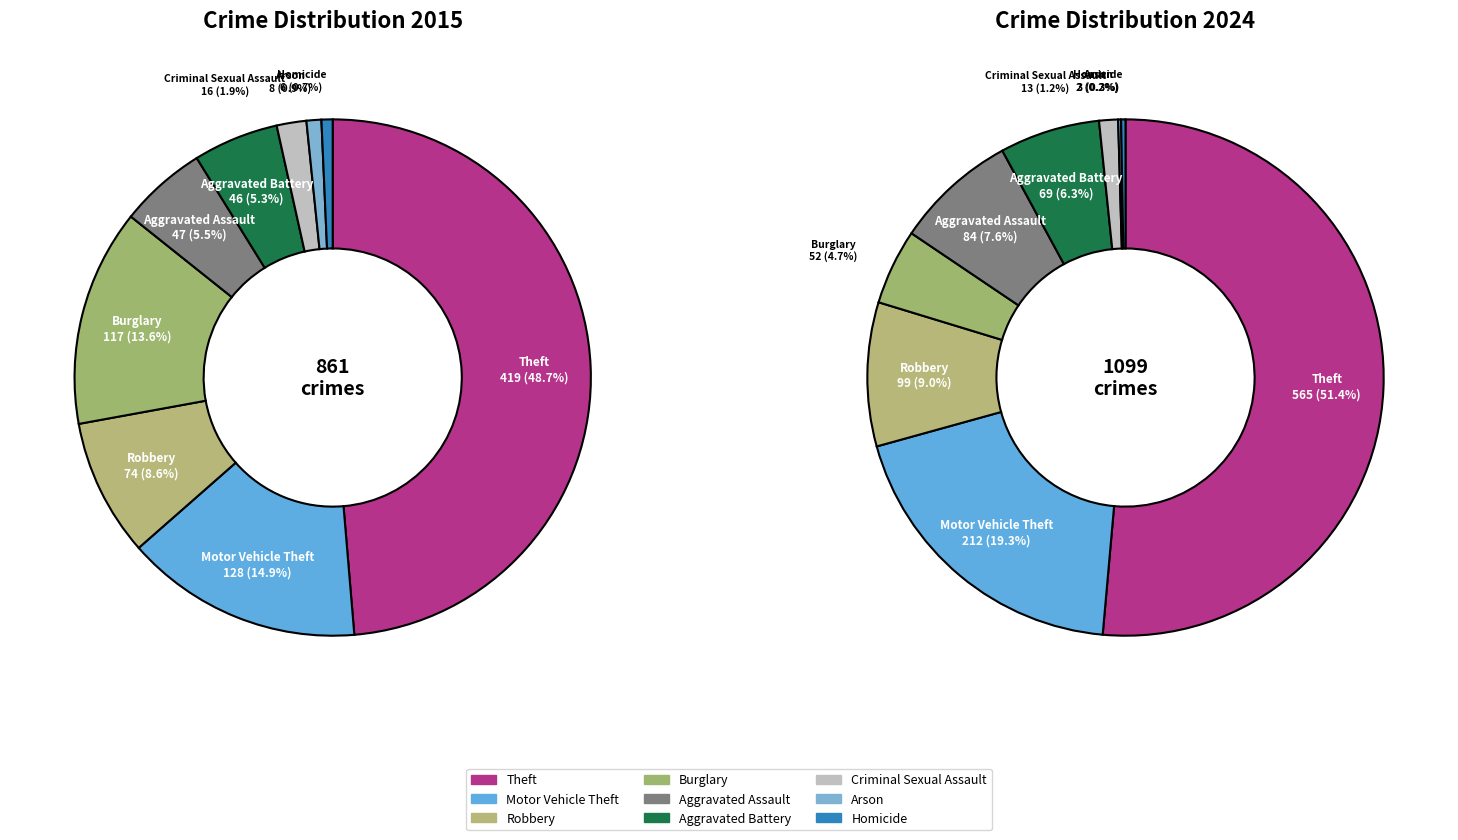

To the nearest percent, what is the difference between the largest and smallest slice percentages?

51%